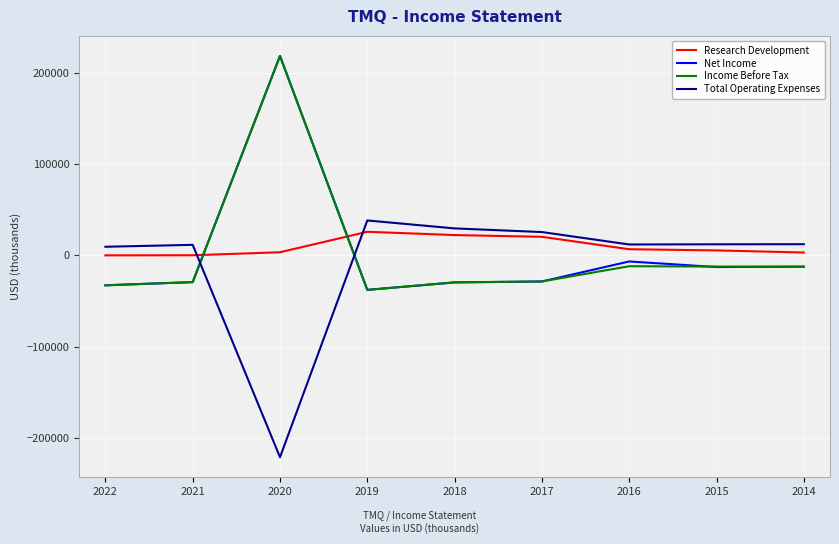

What is the total value across all series at 2021?

-46600